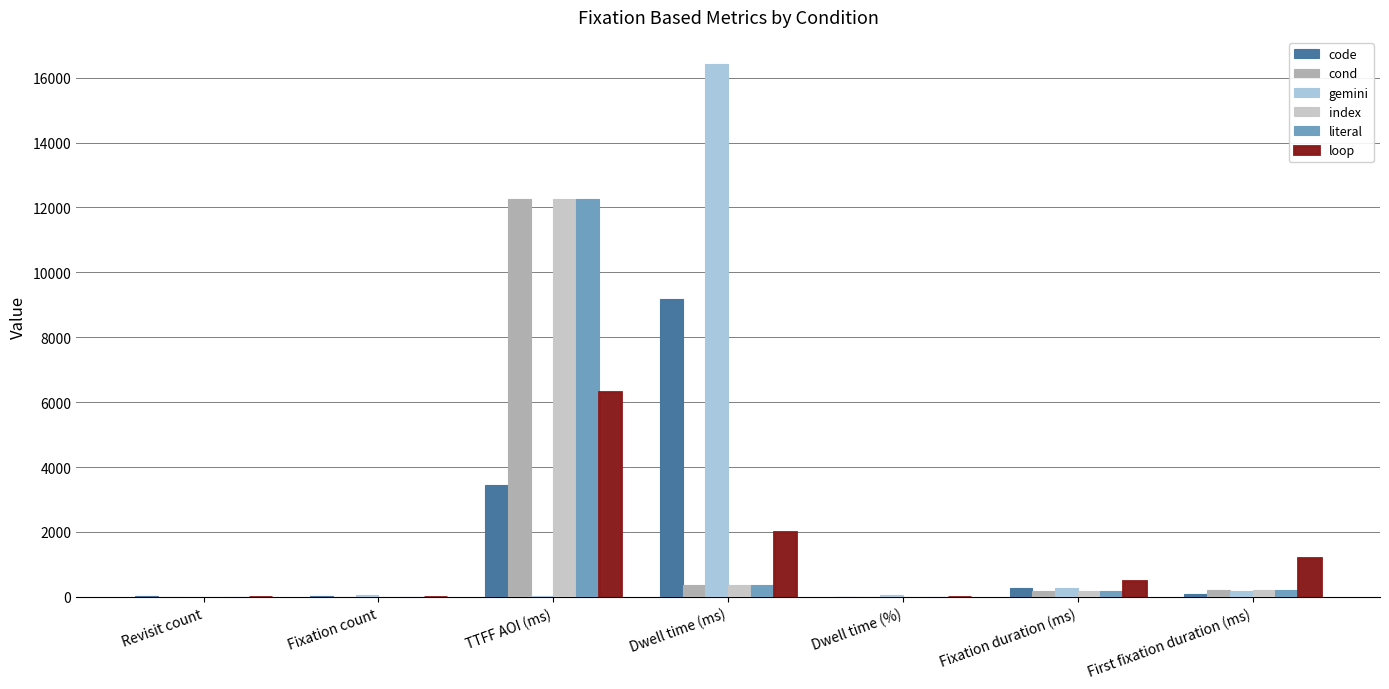

What is the total value across all series at Dwell time (ms)?

28663.0